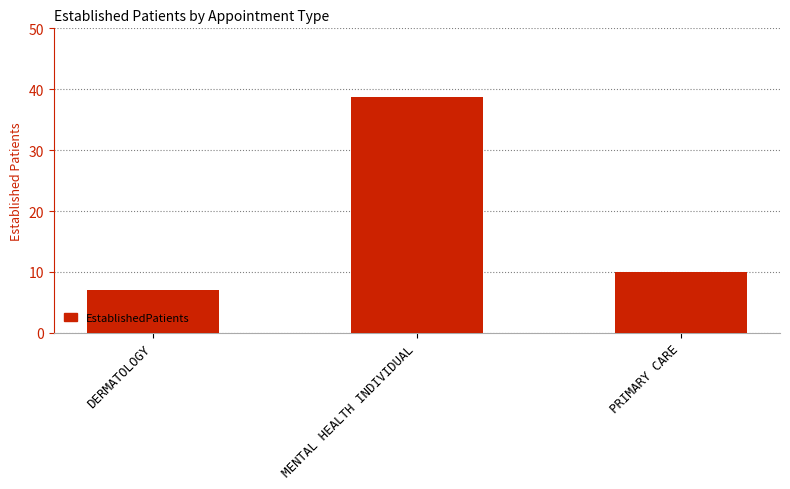

What is the change in value from DERMATOLOGY to PRIMARY CARE?

+3.0